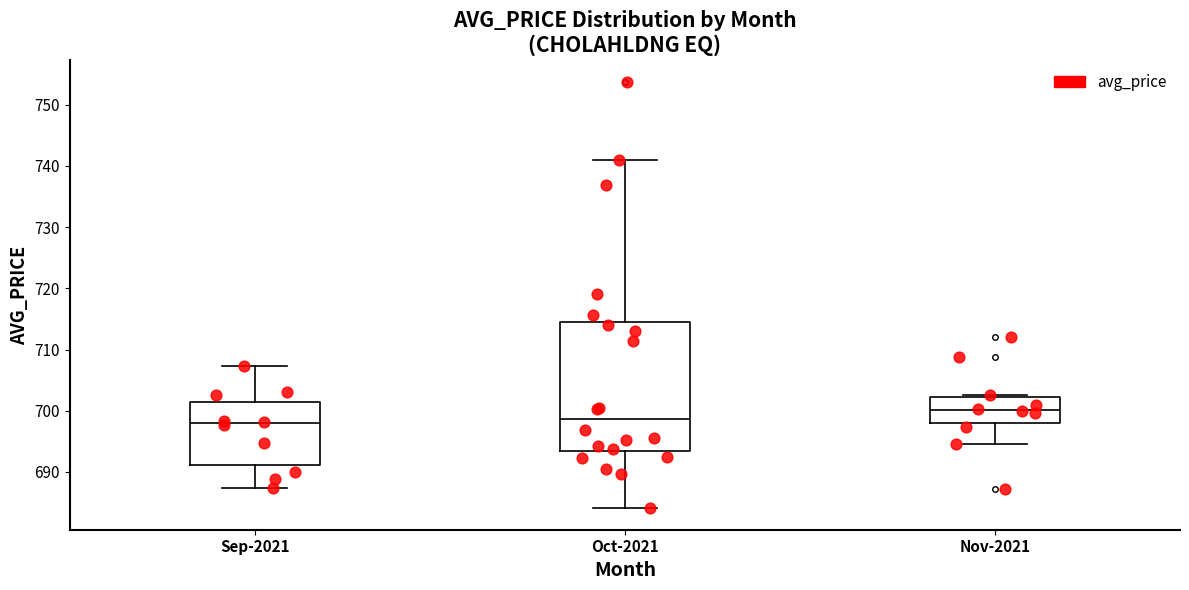

Which box is the tallest, from its lower edge to its upper edge?

Oct-2021